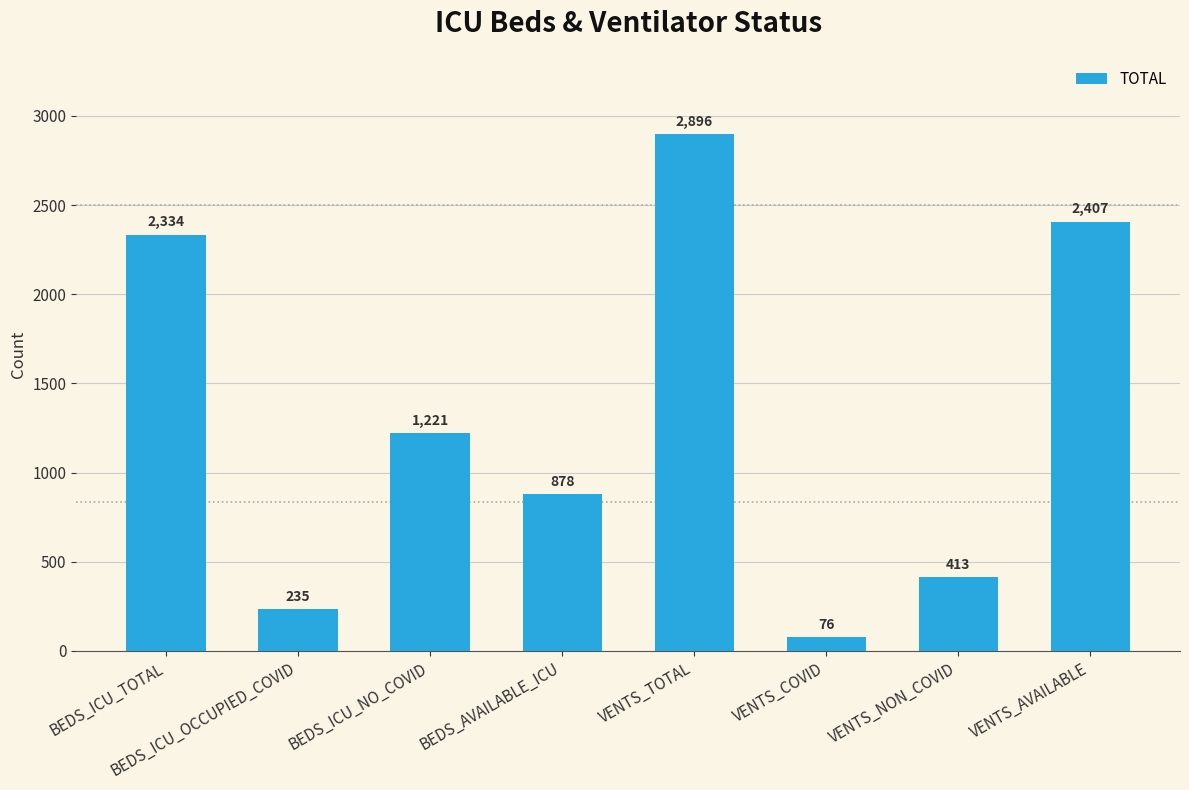

What is the smallest value displayed?

76